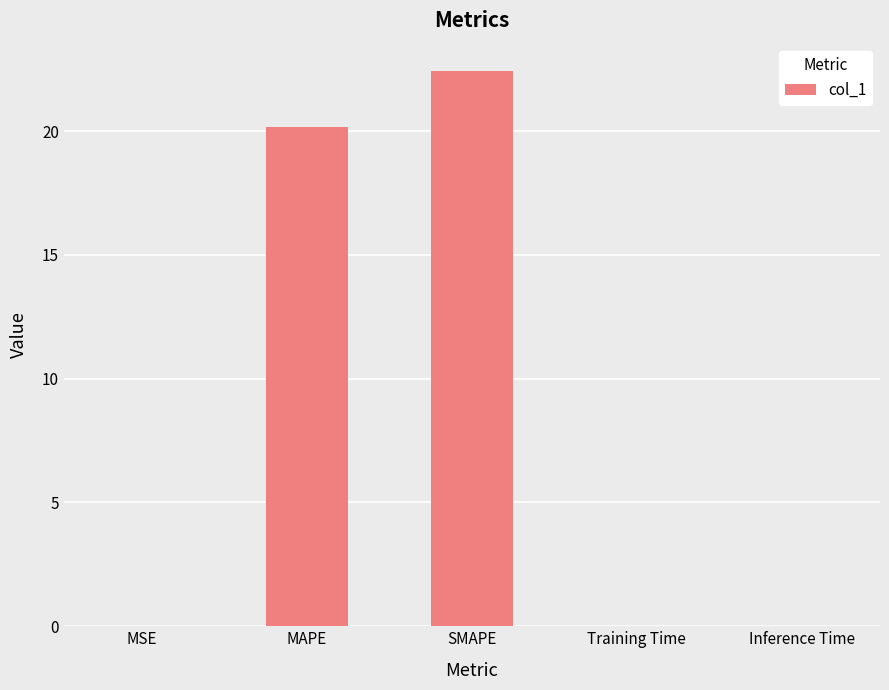

True or false: the data shows 0.0 at MSE.

True